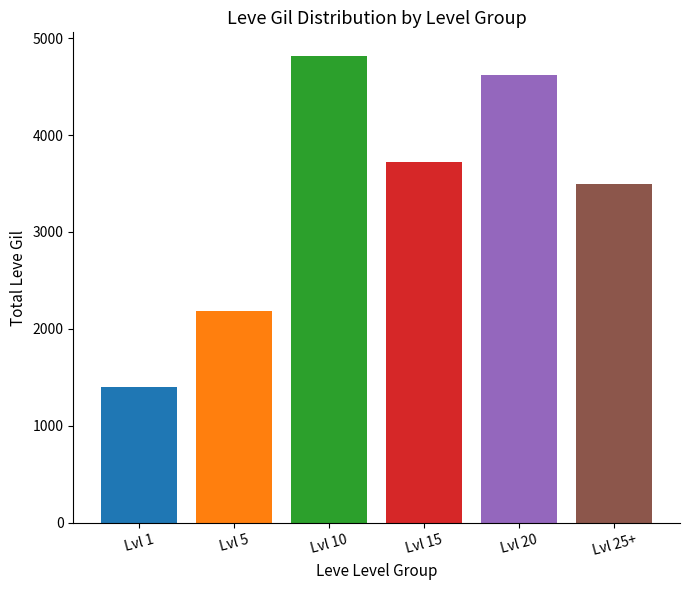

What is the sum of all values?

20235